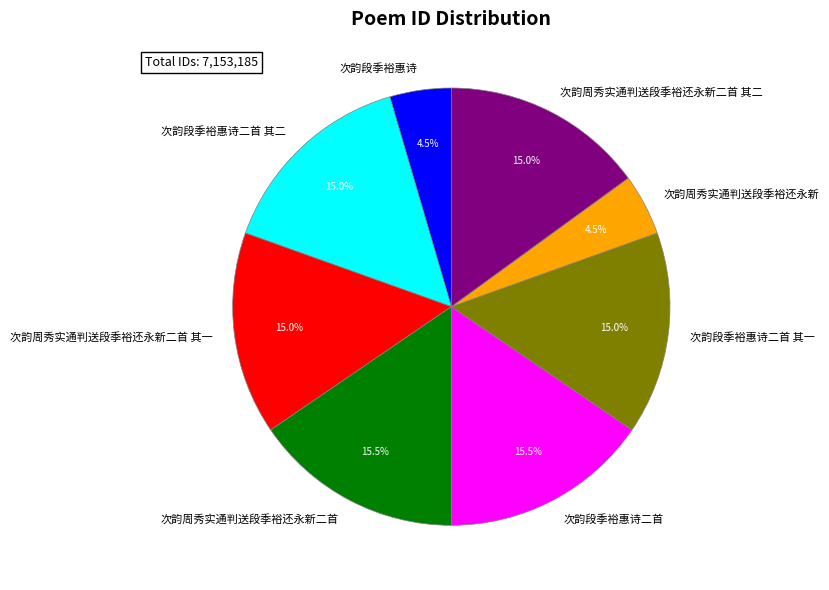

Does any single category account for the majority?

No